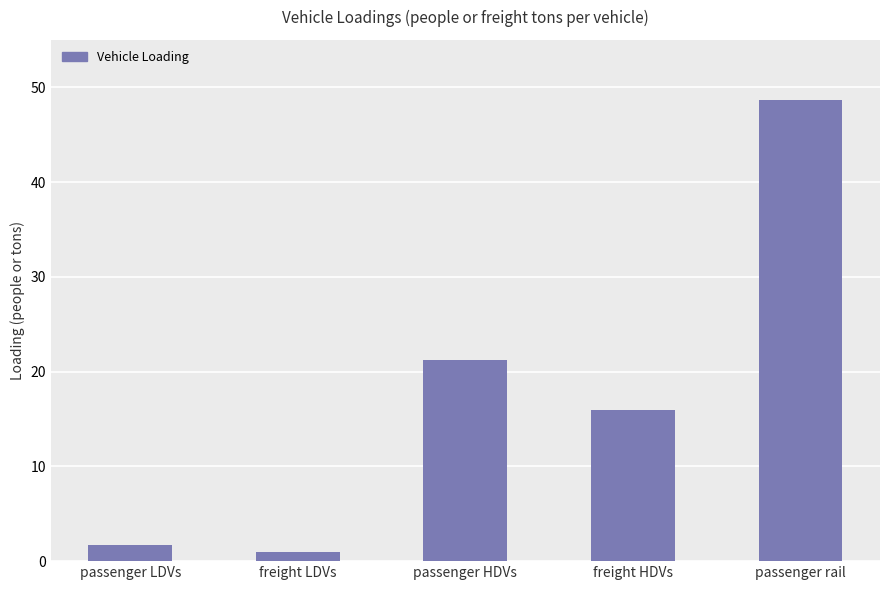

What is the value of the 3rd bar from the left?

21.2